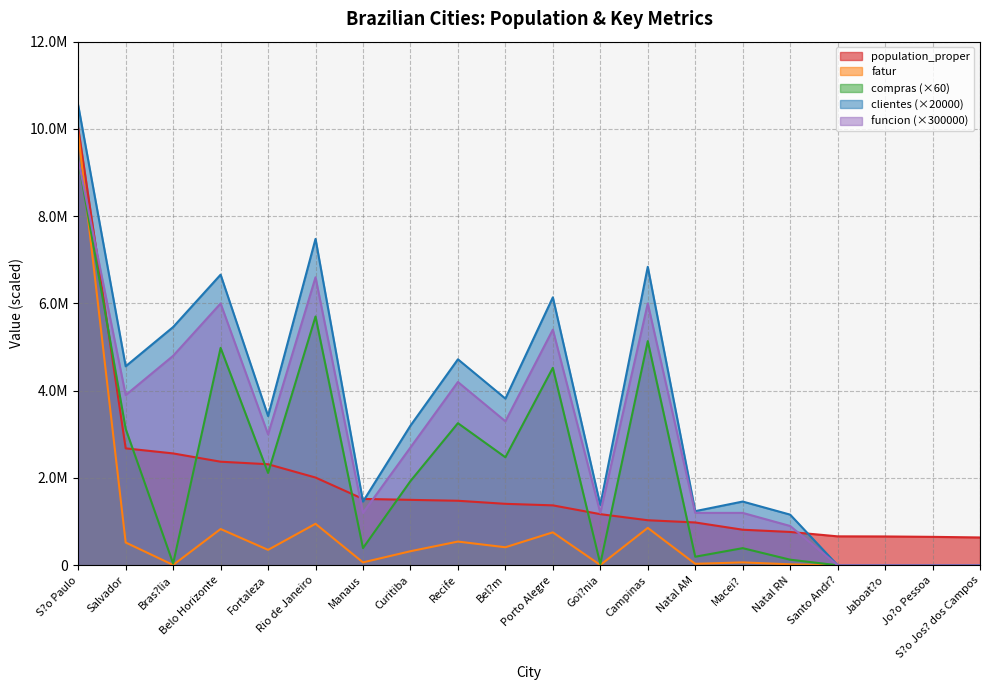

True or false: clientes and compras cross at least once.

False